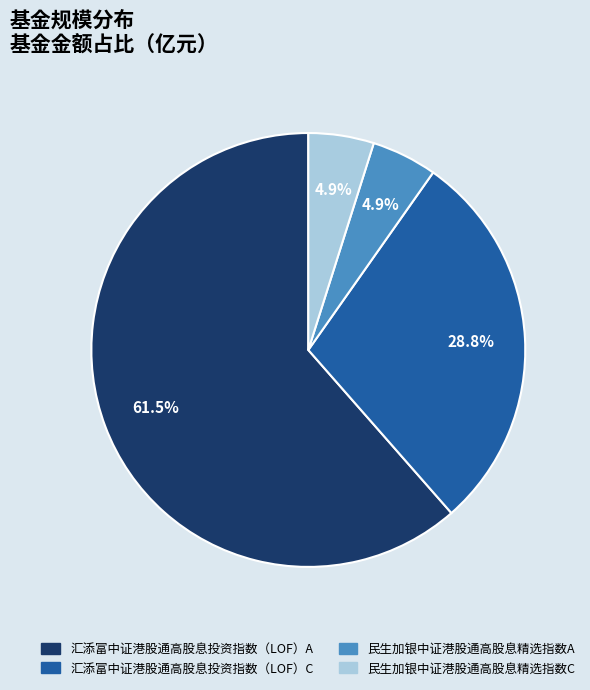

What is the largest slice in the pie chart?

汇添富中证港股通高股息投资指数（LOF）A